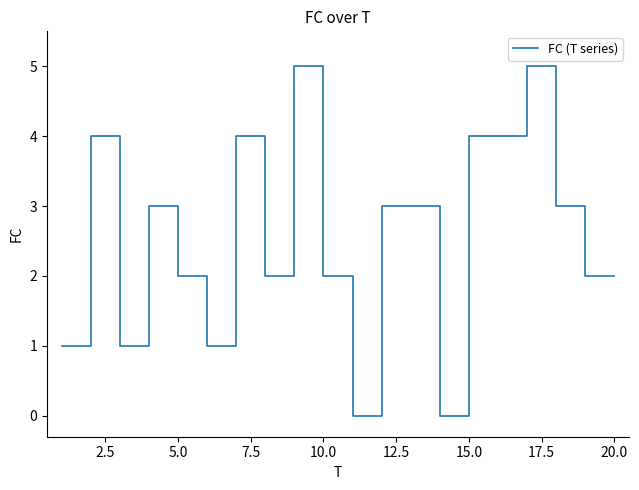

True or false: there are more than 2 points higher than both neighbors.

True